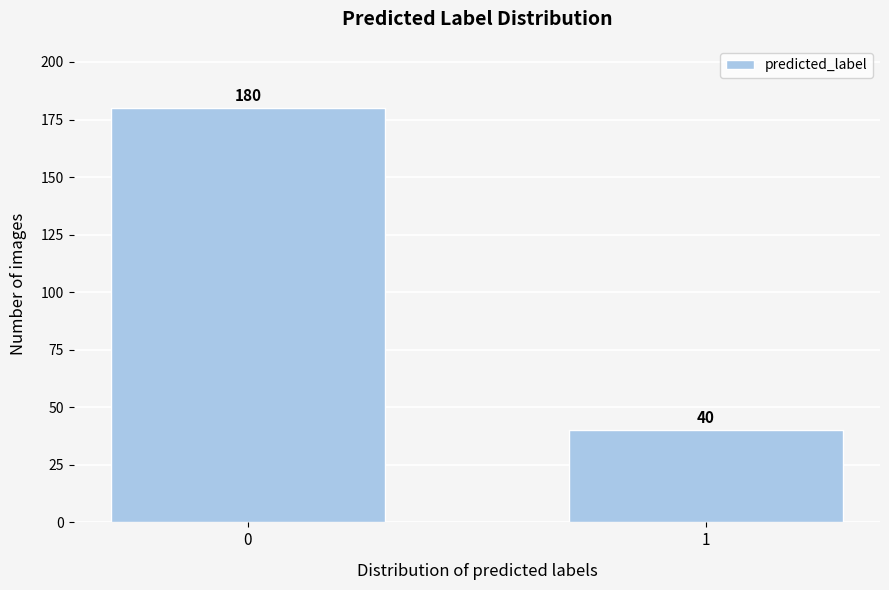

Reading left to right, what are all the values shown in this chart?

0=180	1=40